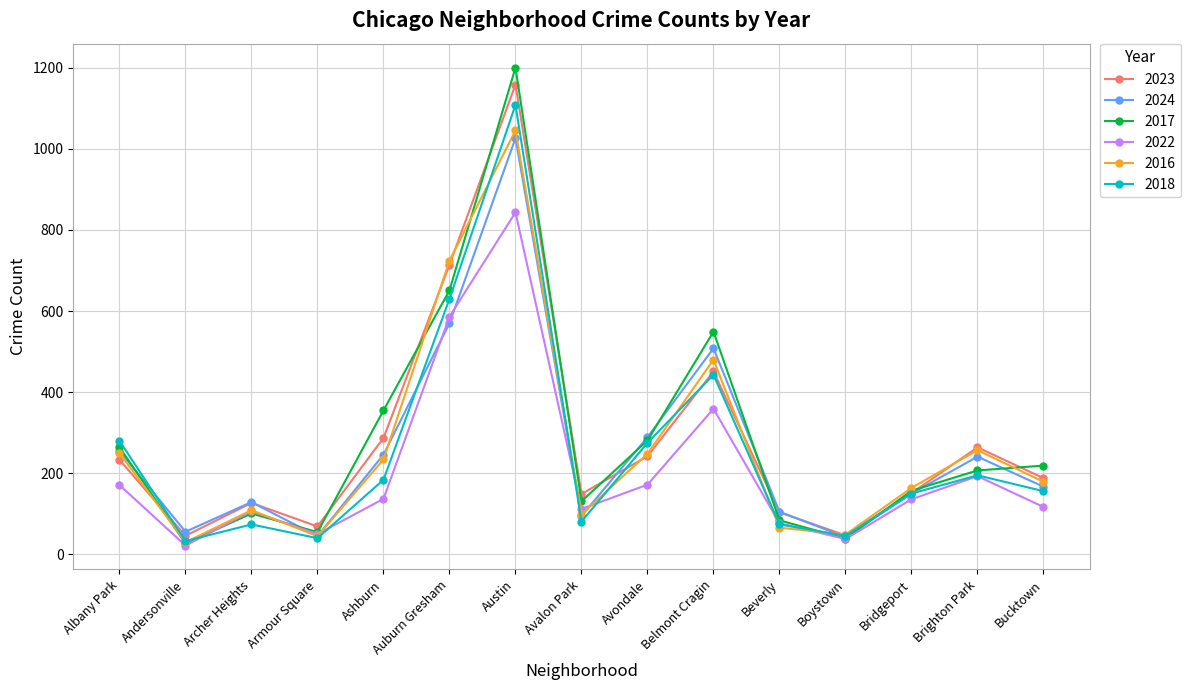

What is the sum of all 2016 values?

3979